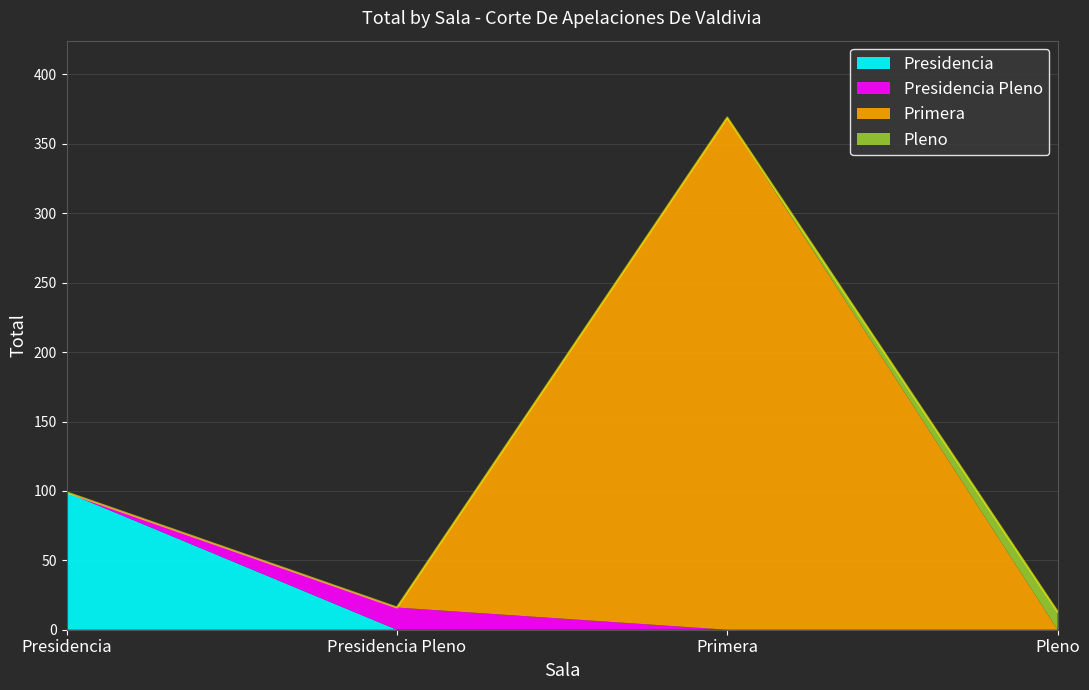

What is the average value?

124